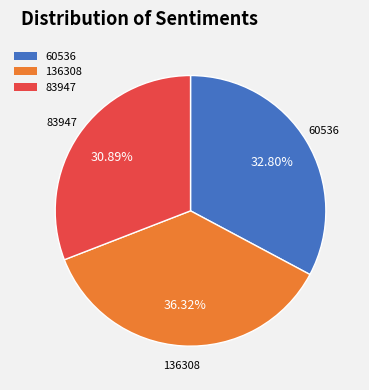

To the nearest percent, what portion does 60536 represent?

33%